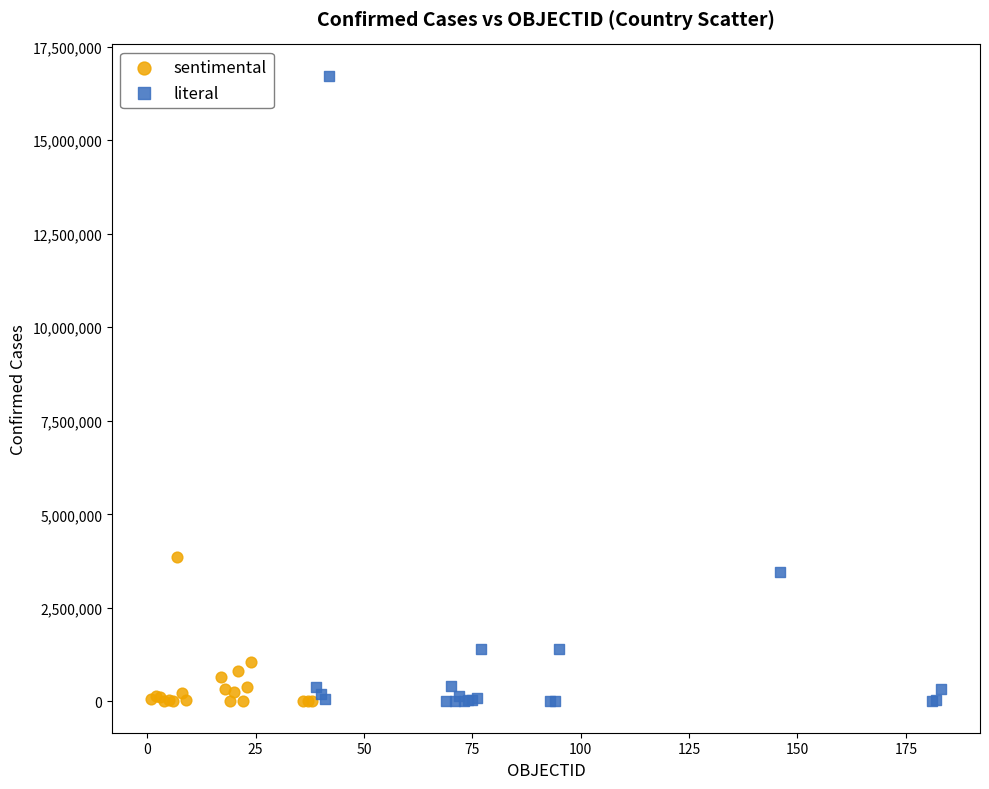

Which series has the widest spread of Y values?

literal